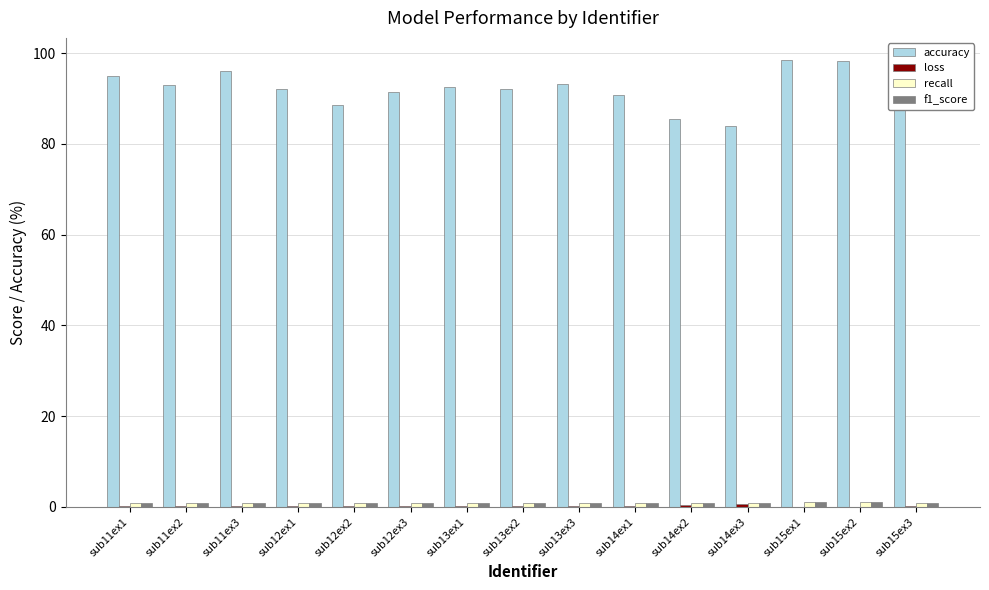

The accuracy series shows 134.3 at sub15ex3. True or false?

False